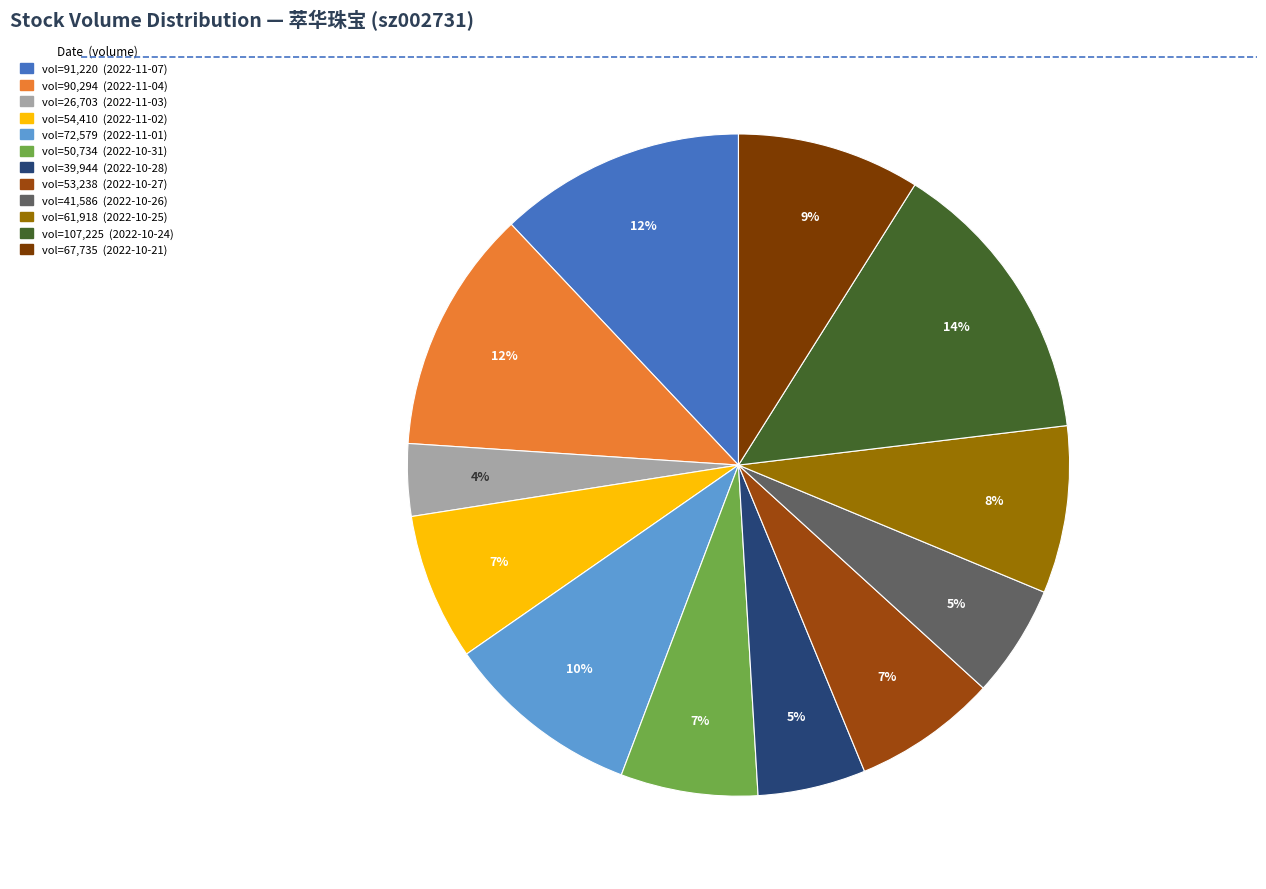

How many slices are in this pie chart?

12